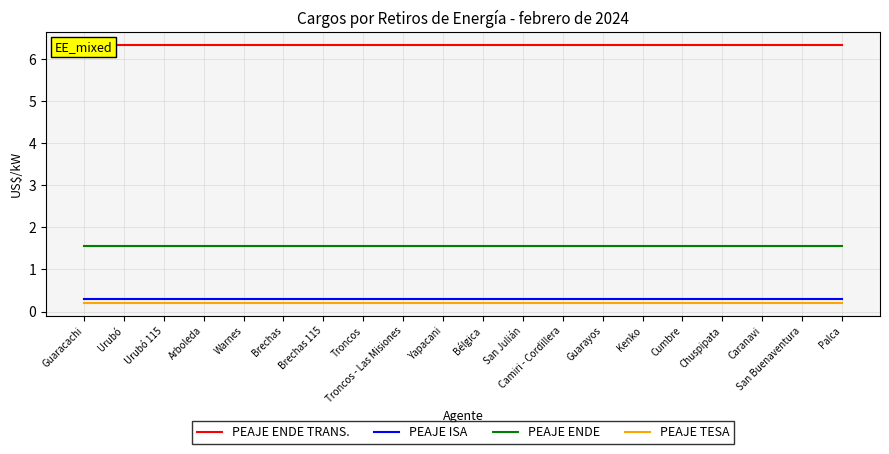

How many series are shown in this chart?

4